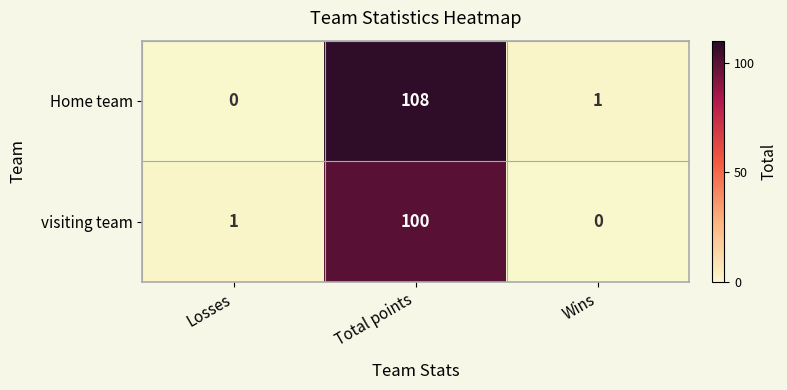

What is the sum of the Home team values at Total points and Losses?

108